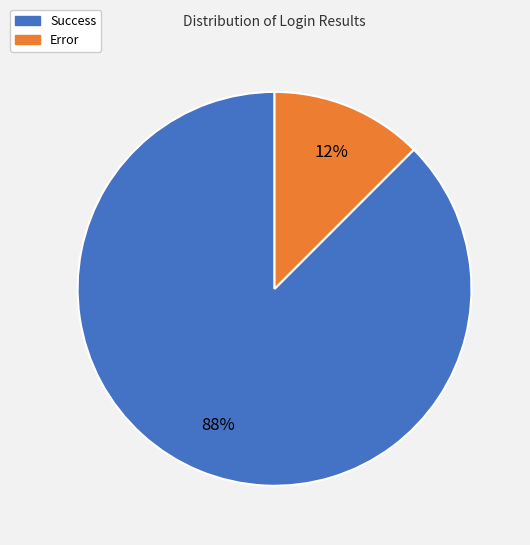

Which slice represents more than half of the pie?

Success